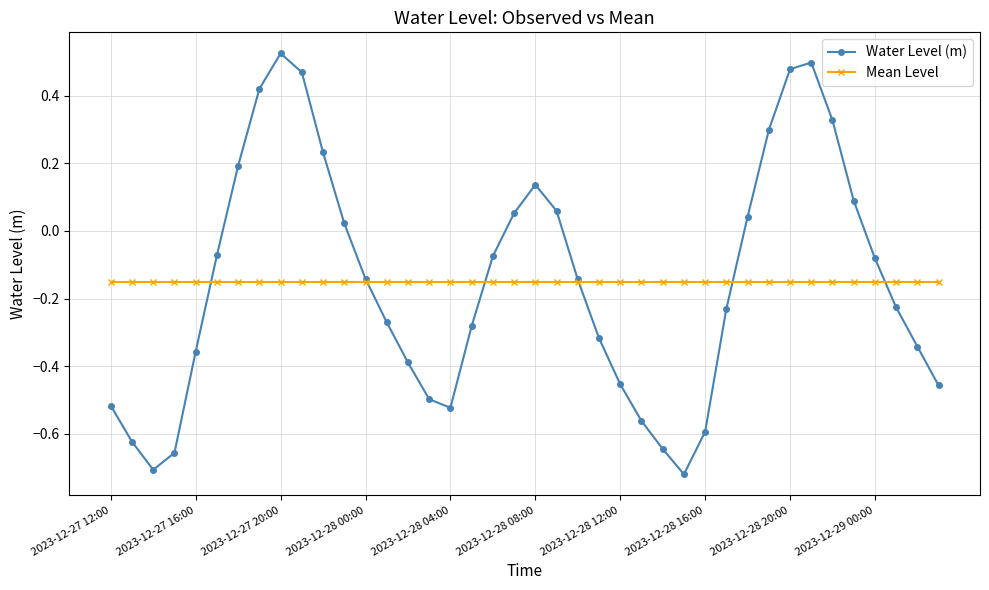

Count the number of data series in this chart.

2